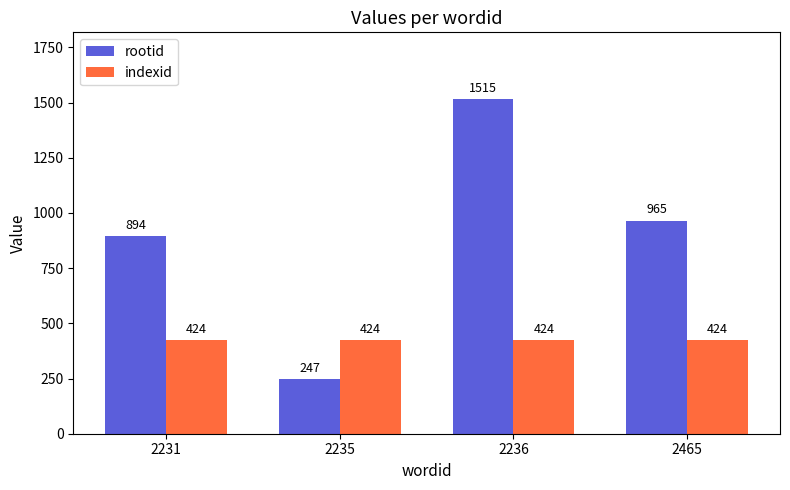

Rank the categories by rootid value from lowest to highest.

2235, 2231, 2465, 2236